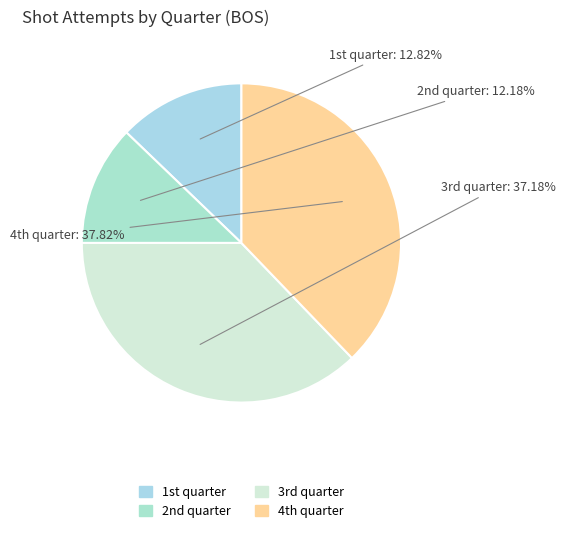

What is the largest slice in the pie chart?

4th quarter